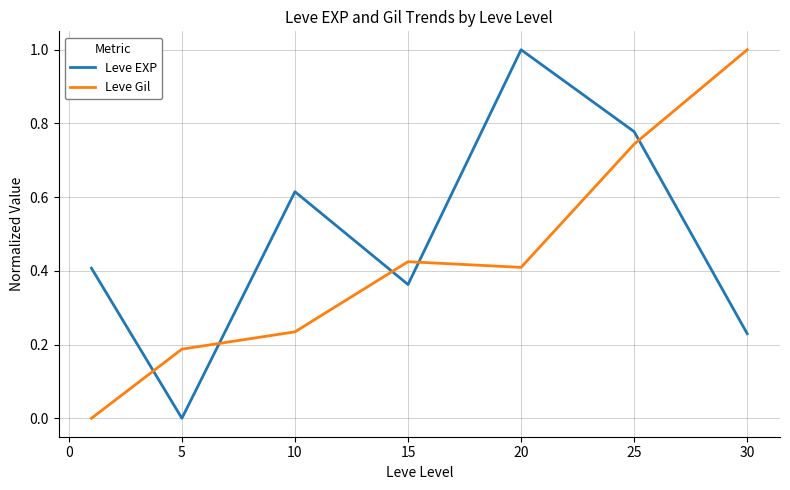

What is the difference between the maximum and minimum values in the Leve Gil series?

1.0